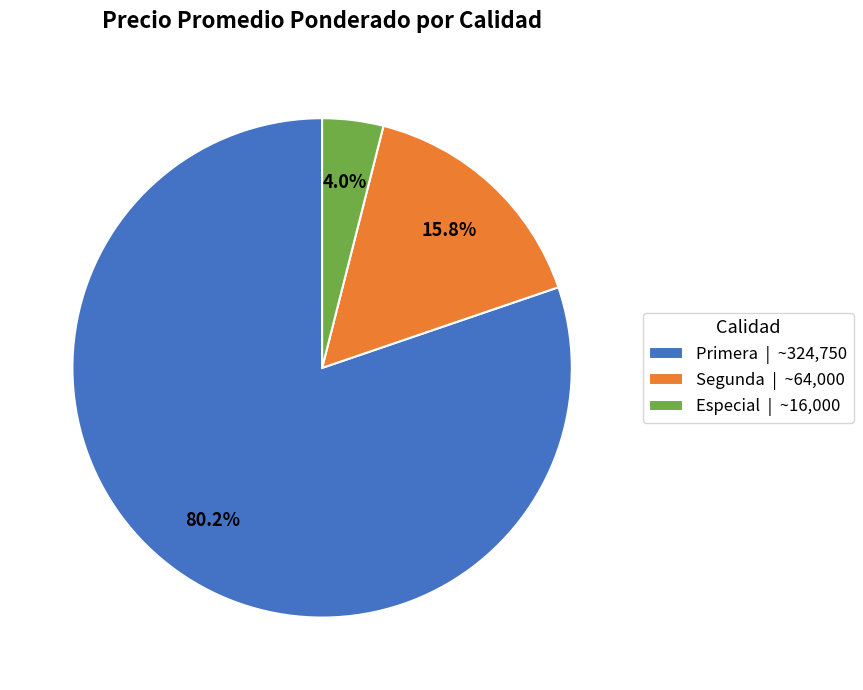

How many slices are in this pie chart?

3